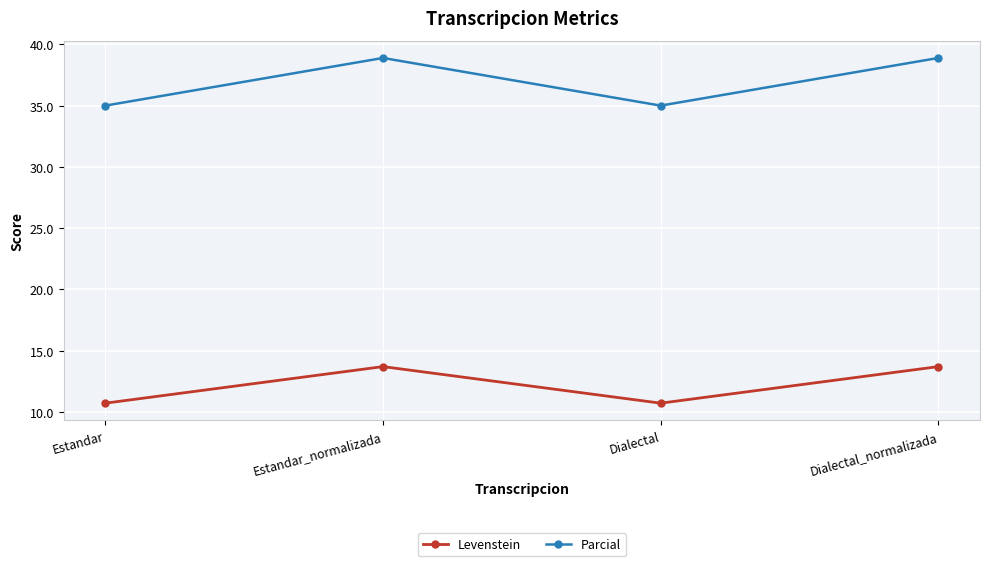

What is the minimum value for Levenstein?

10.7